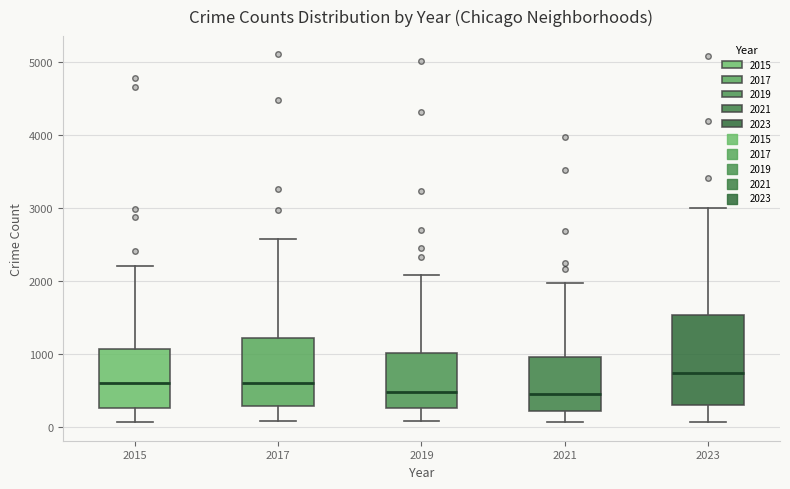

Comparing the boxes themselves (not the whiskers), which one is the tallest?

2023